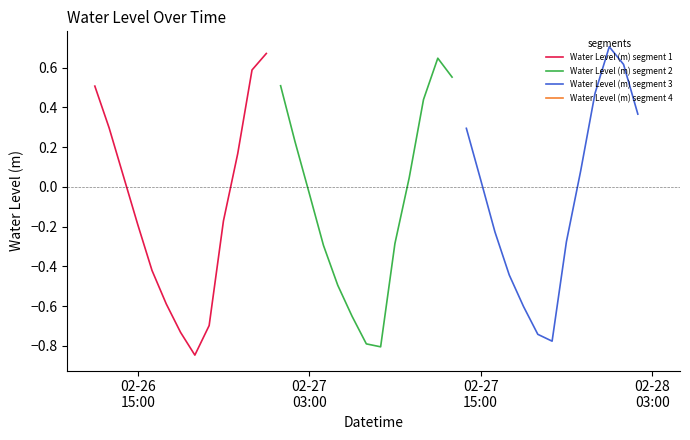

How many values in the Water Level (m) segment 3 series are below 0?

6